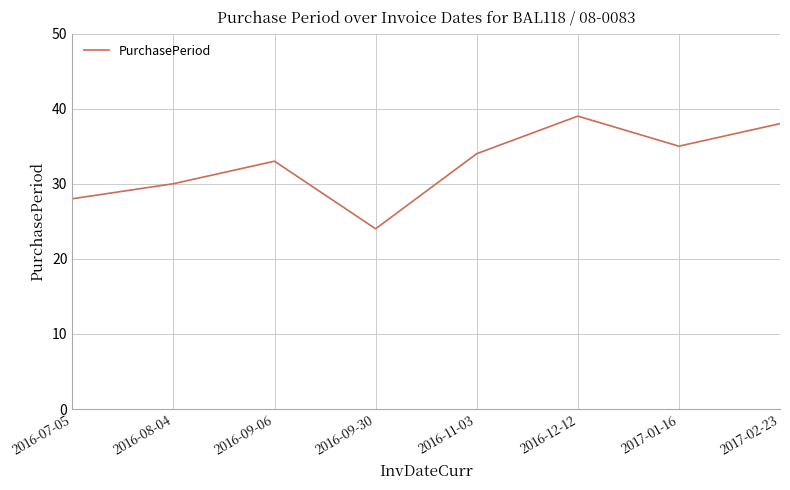

What is the smallest value displayed?

24